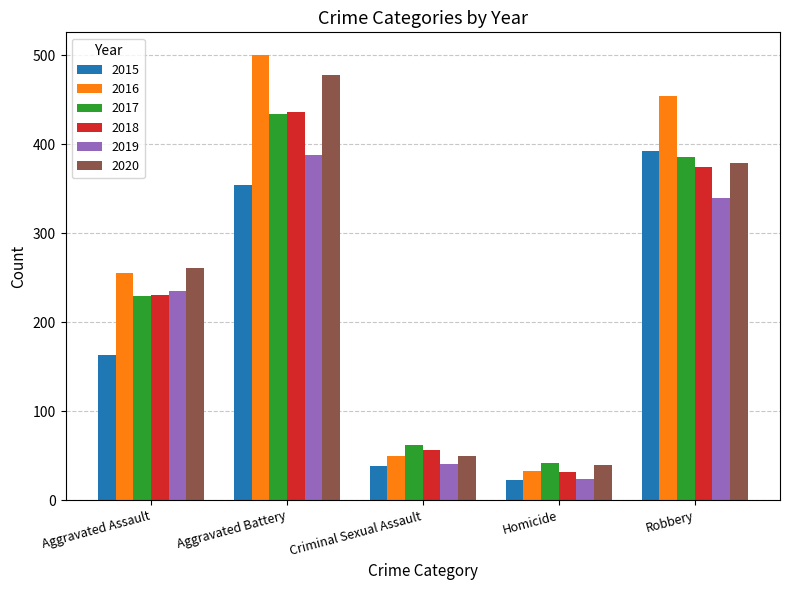

Is it true that 2017 equals 434 at Aggravated Battery?

True